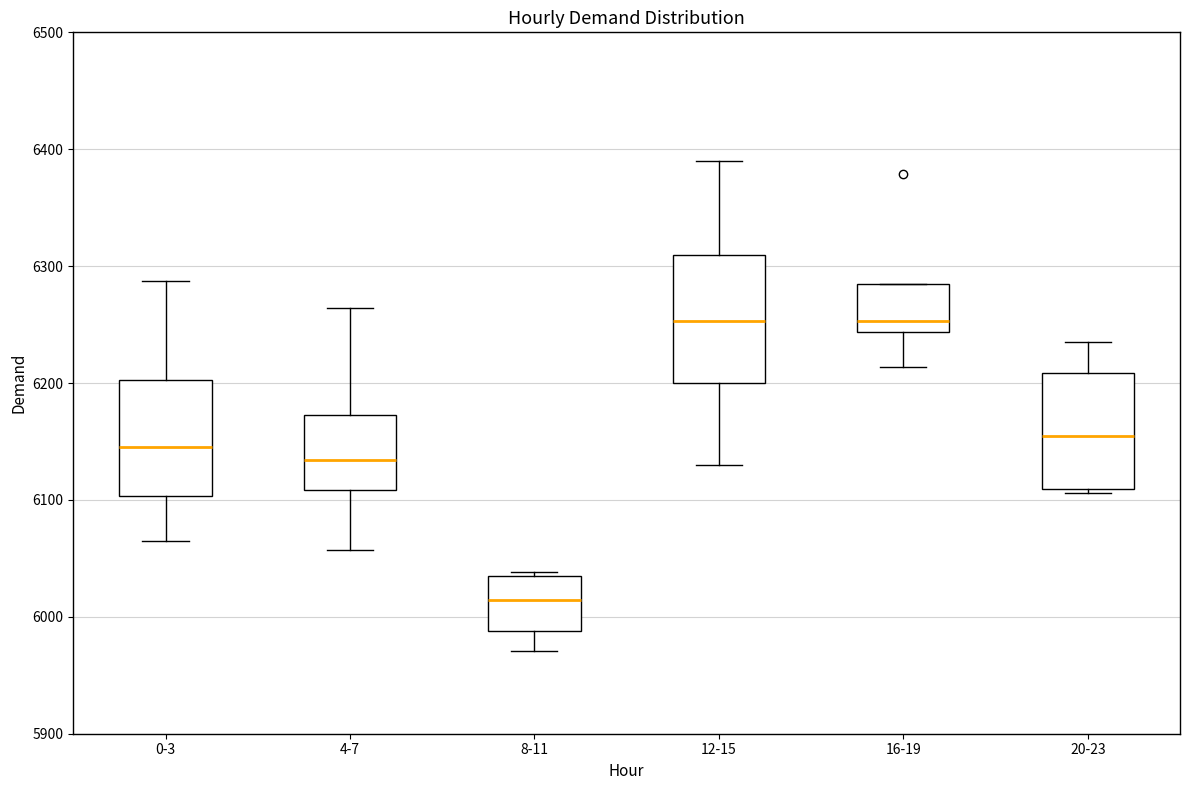

Which box's median line is the lowest?

8-11